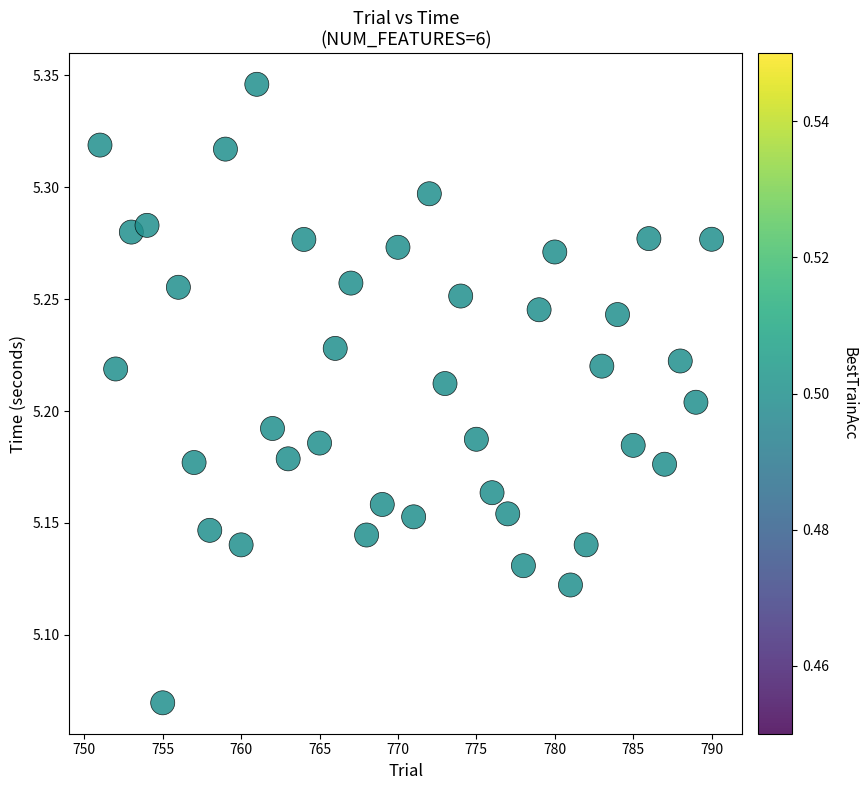

What is the range of X values (max minus min)?

39.0